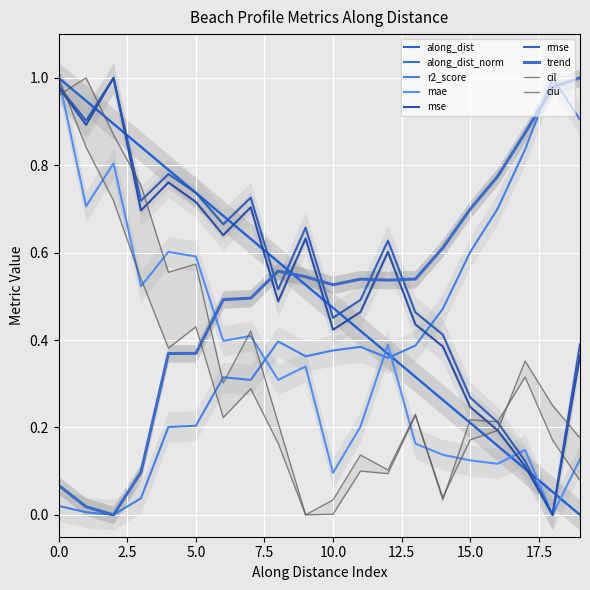

Between 10.0 and 10, which is larger?

10.0